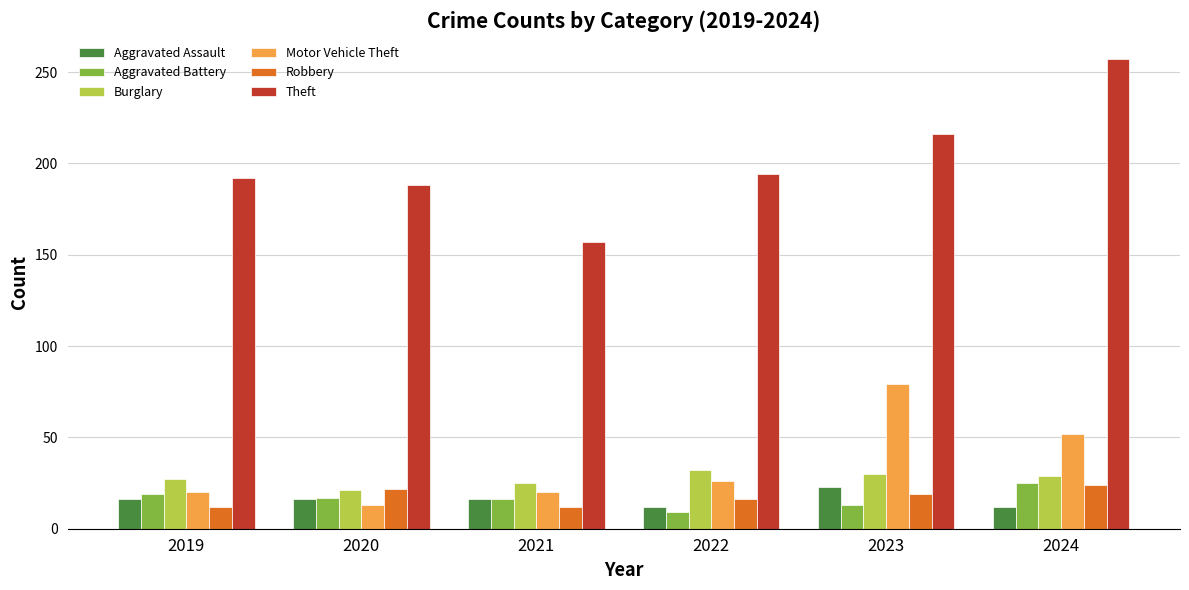

Is it true that Aggravated Assault equals 7 at 2020?

False